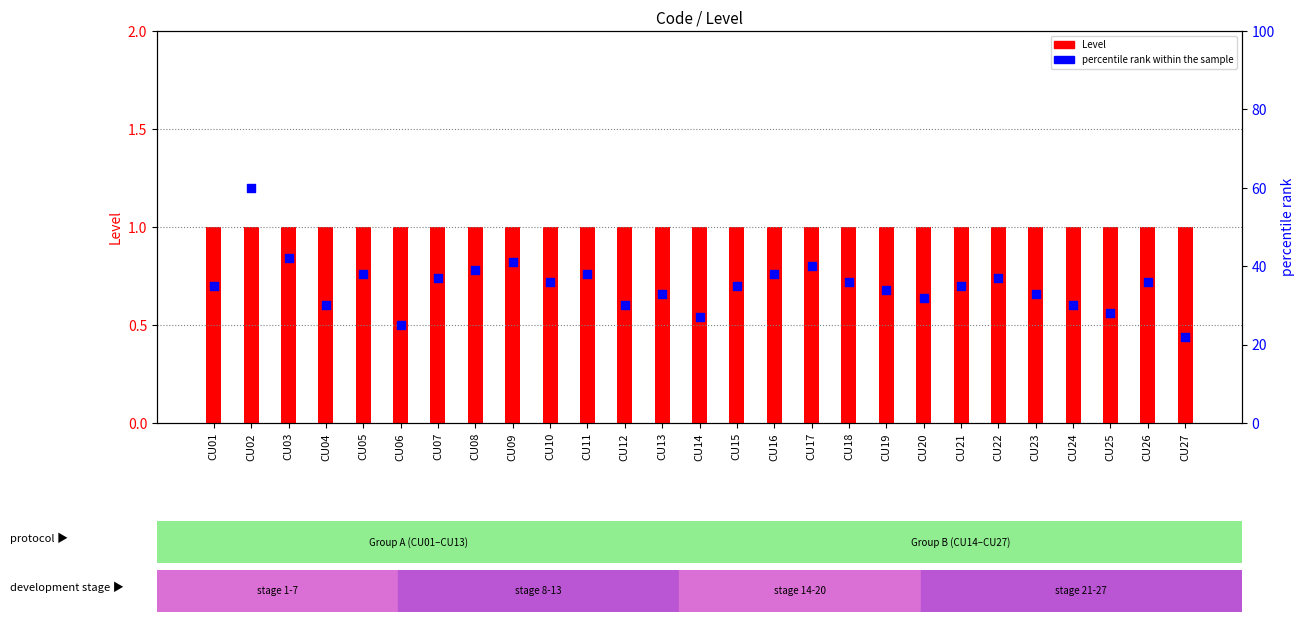

At how many categories does at least one series exceed 31?

20